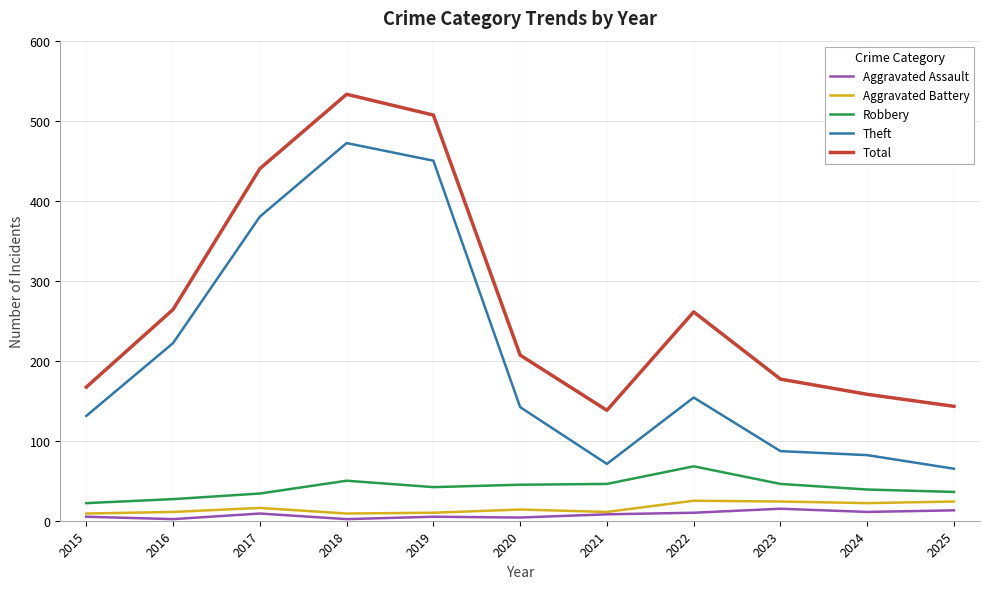

Does the chart have visible grid lines?

Yes